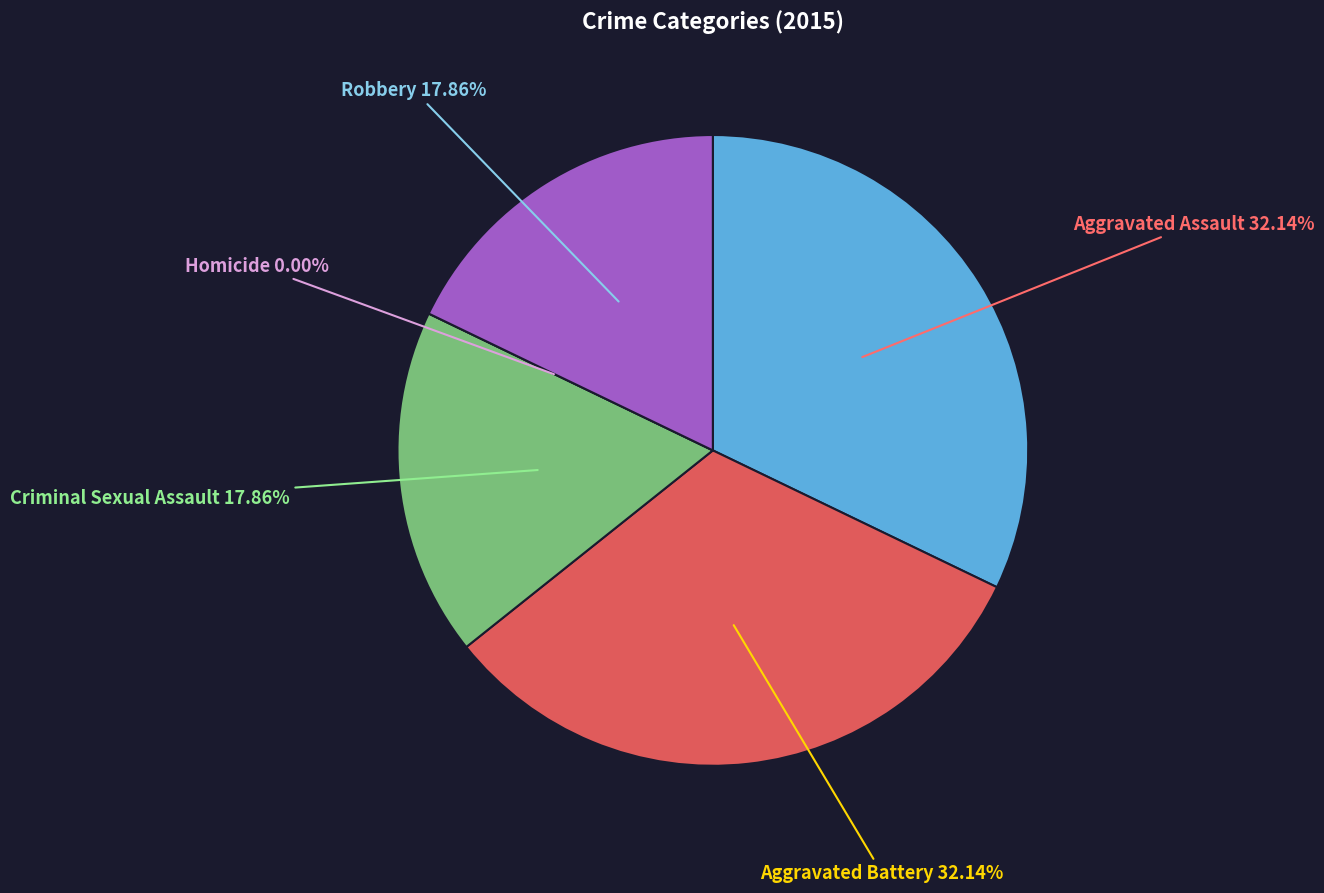

To the nearest percent, what is the average slice percentage?

20%